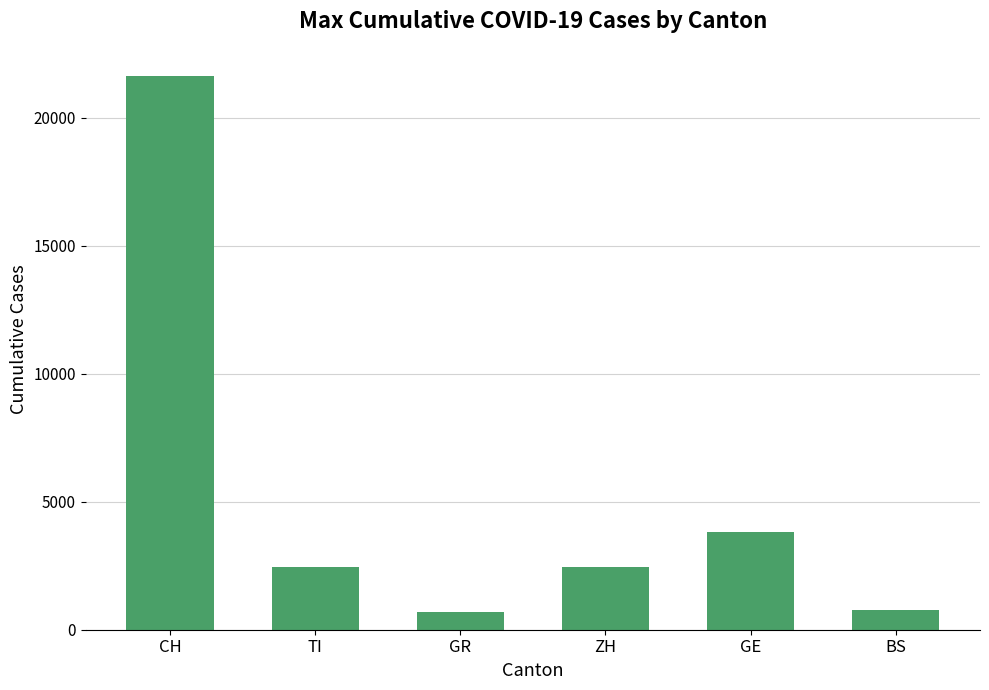

What is the ratio of the value at BS to the value at GE?

0.2